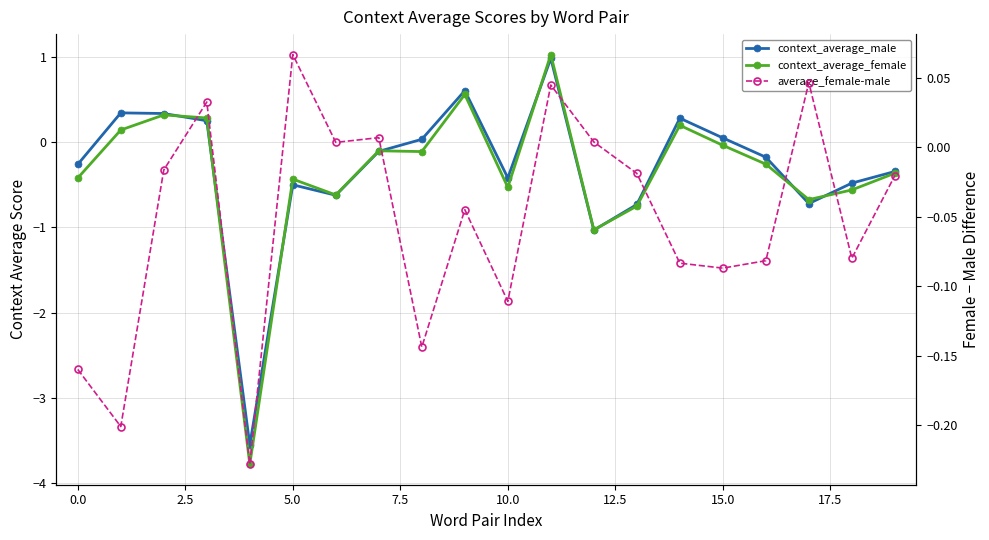

Which series changed the most between 5.0 and 11?

context_average_female